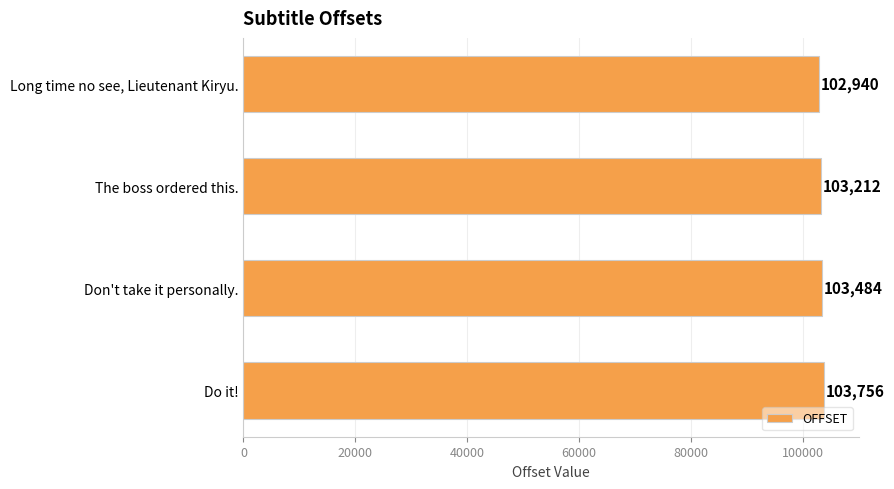

What is the smallest value displayed?

102940